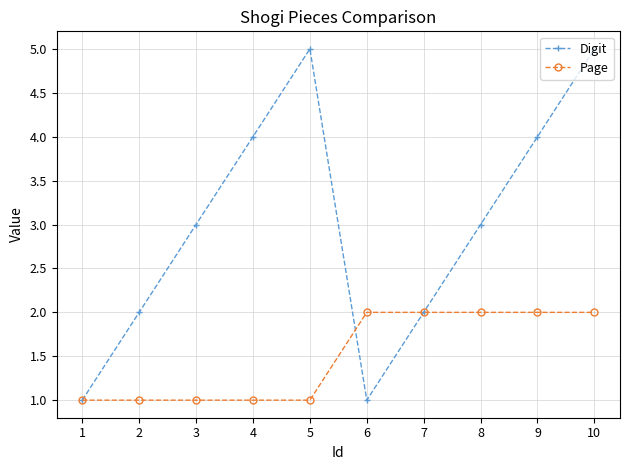

Reading right to left, list all the values displayed in this chart.

Digit: 10=5	9=4	8=3	7=2	6=1	5=5	4=4	3=3	2=2	1=1
Page: 10=2	9=2	8=2	7=2	6=2	5=1	4=1	3=1	2=1	1=1